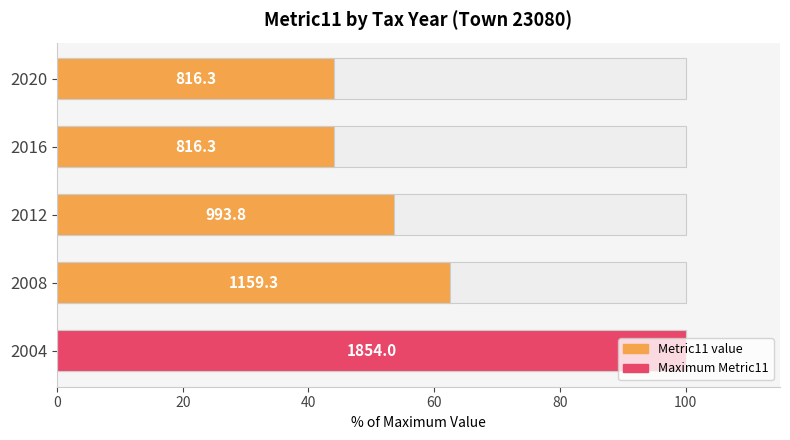

Is it true that the value at 2020 is 23.7?

False